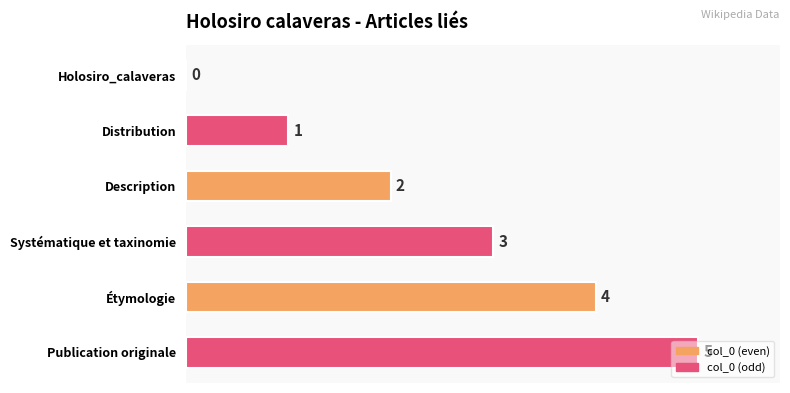

The chart shows a value of 3 at Systématique et taxinomie. True or false?

True